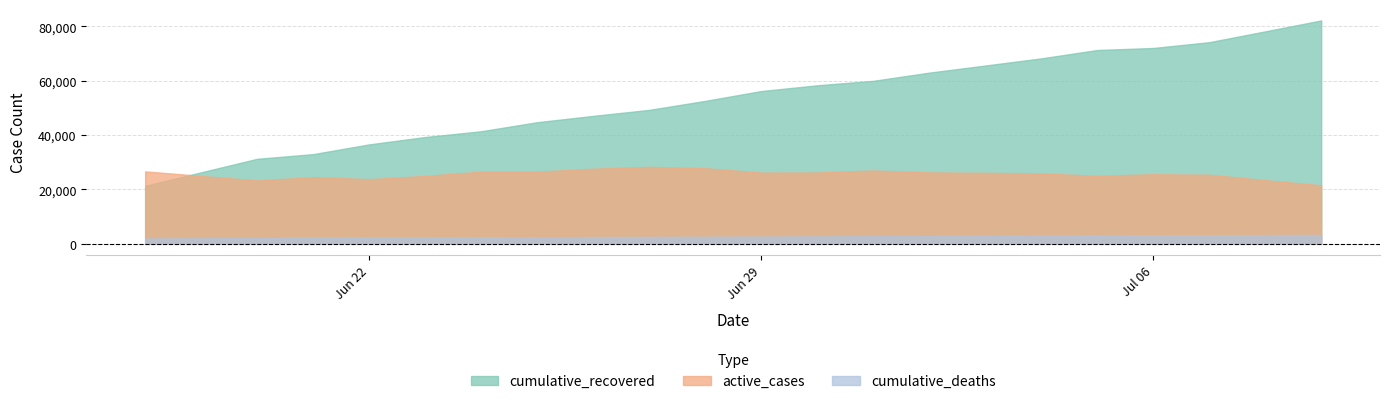

Reading right to left, what are all the values shown in this chart?

cumulative_recovered: 82226	78199	74217	72088	71339	68256	65624	63007	59992	58348	56235	52607	49301	47091	44765	41437	39313	36602	33013	31294	21341
cumulative_deaths: 3258	3213	3165	3115	3067	3004	2923	2864	2803	2742	2680	2623	2558	2492	2429	2365	2301	2233	2175	2112	1969
active_cases: 21567	23452	25449	25620	25038	25940	26148	26304	27007	26270	26246	27847	28329	27657	26586	26588	24988	23820	24558	23340	26669